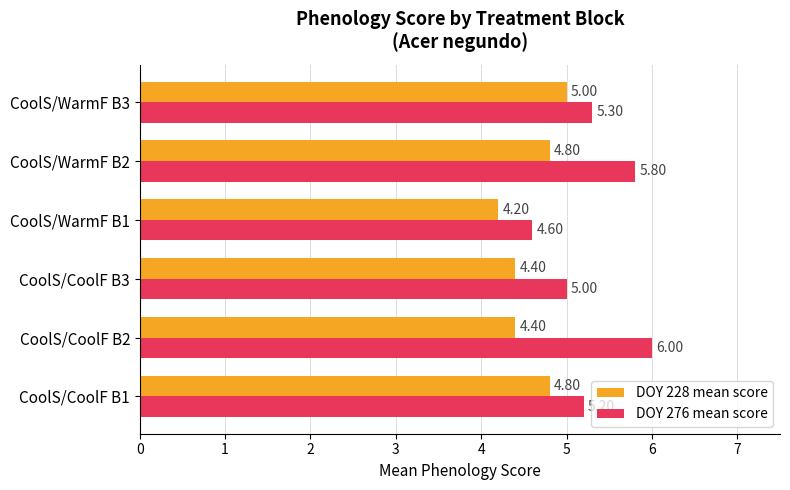

Which series has the largest range (max minus min)?

DOY 276 mean score